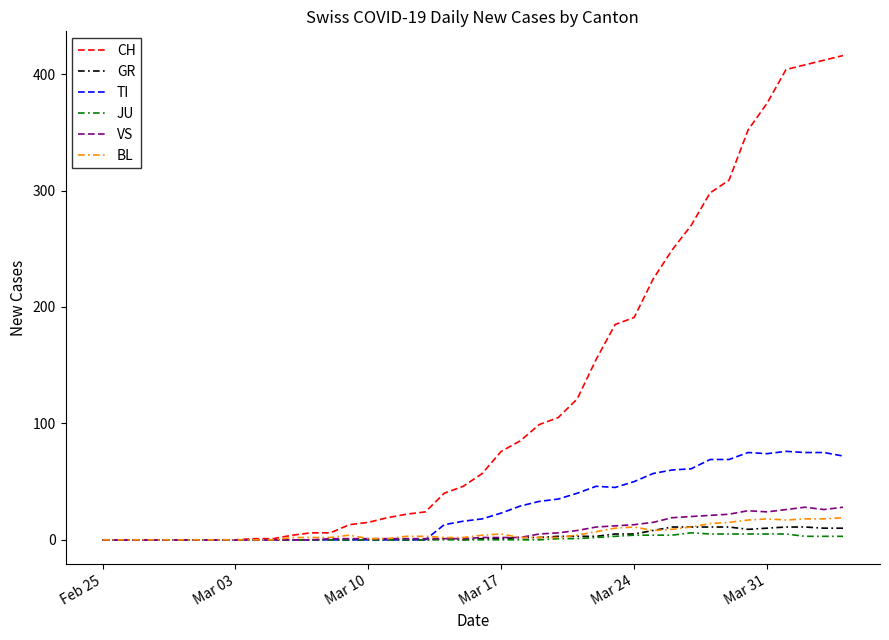

Which series has the largest range (max minus min)?

CH